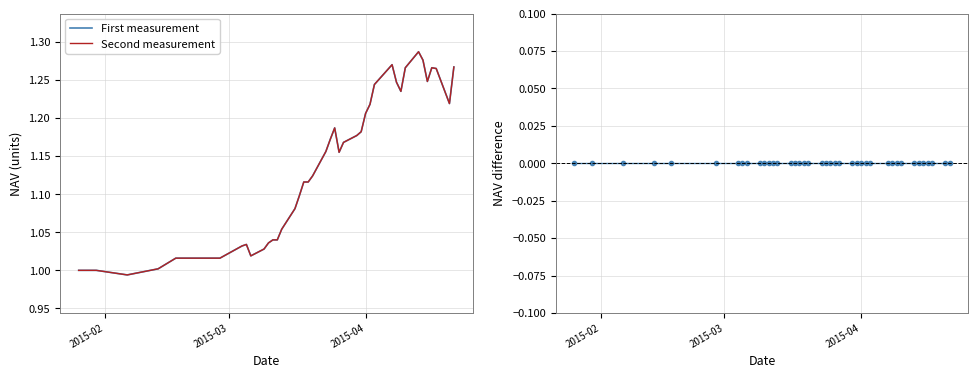

What is the highest value of the Second measurement series?

1.3